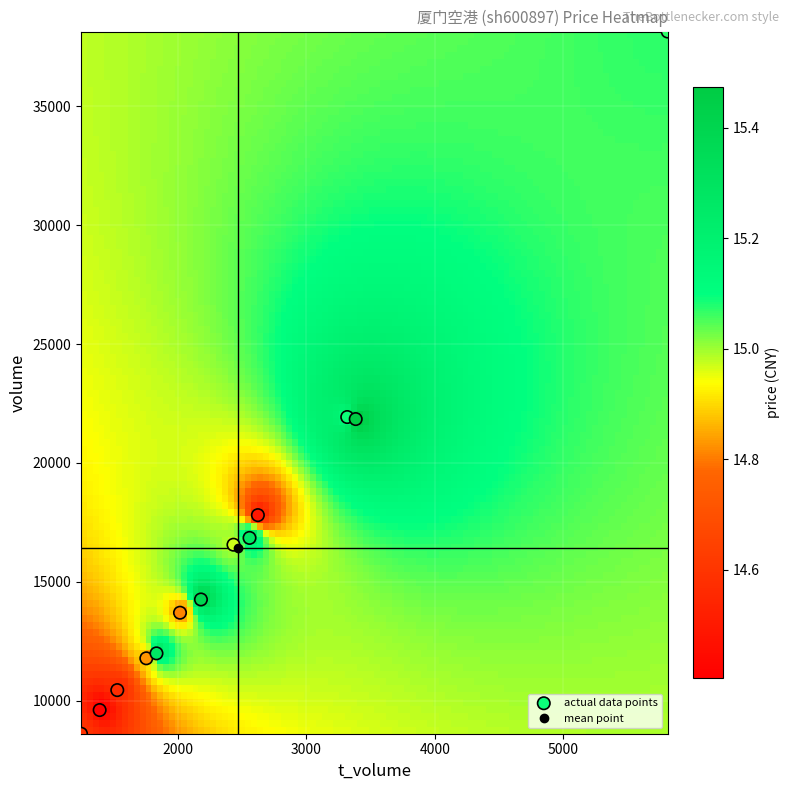

What is the range of Y values (max minus min)?

29543